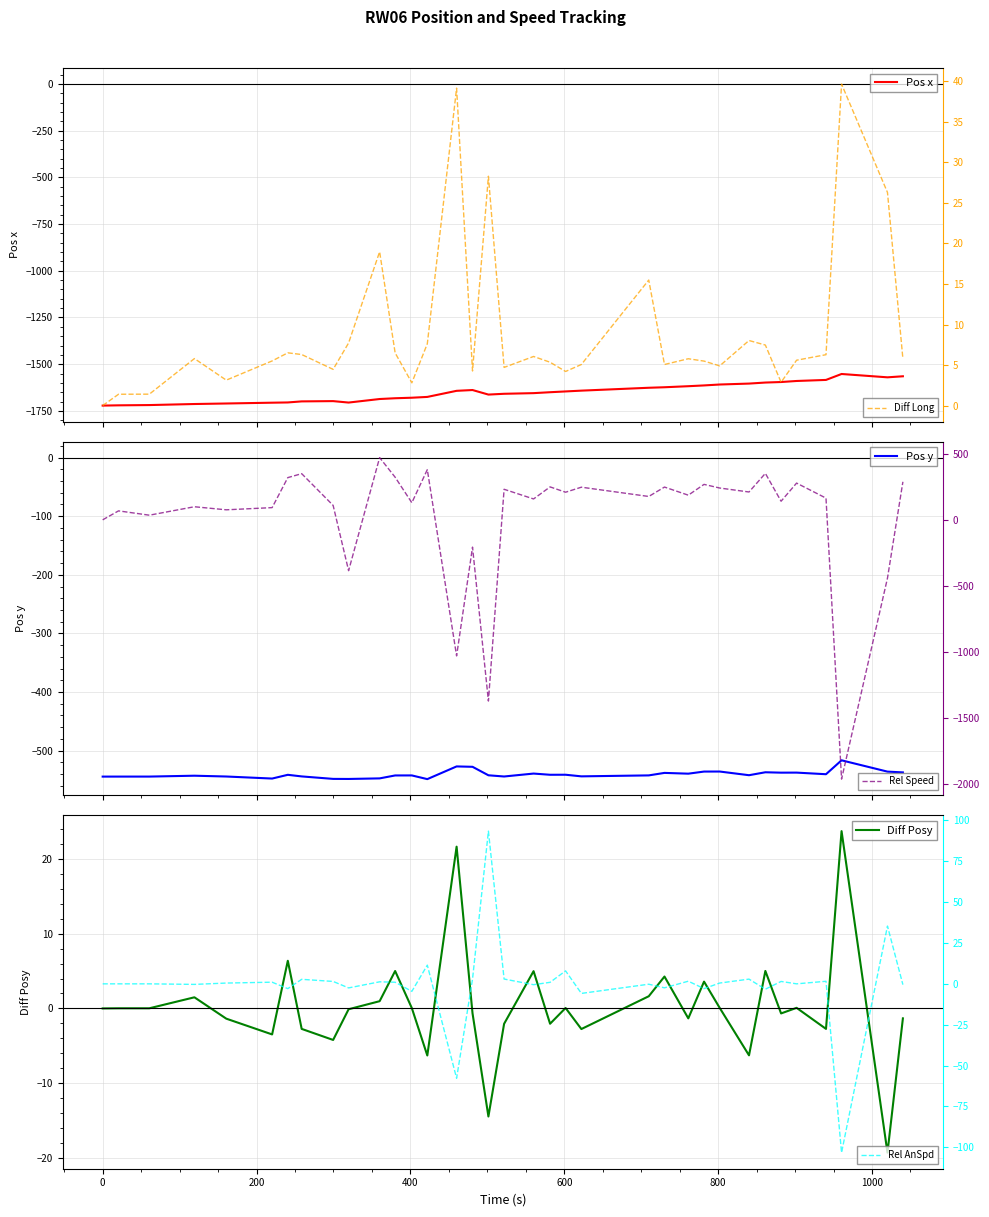

Rank the series by their maximum value, from highest to lowest.

Rel Speed, Rel AnSpd, Diff Long, Diff Posy, Pos y, Pos x